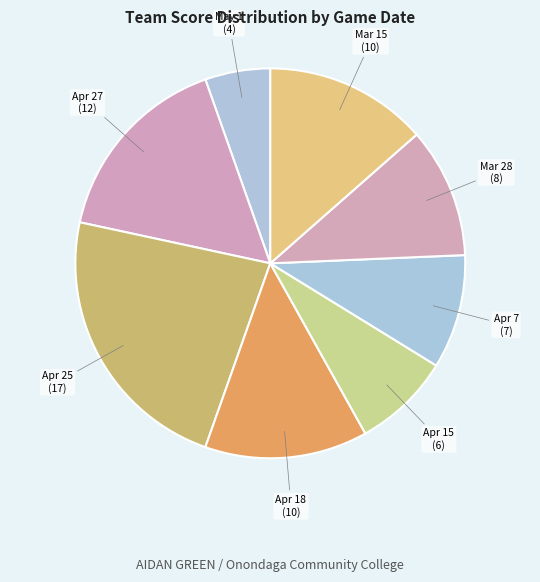

Which category has the biggest portion of the pie?

Apr 25